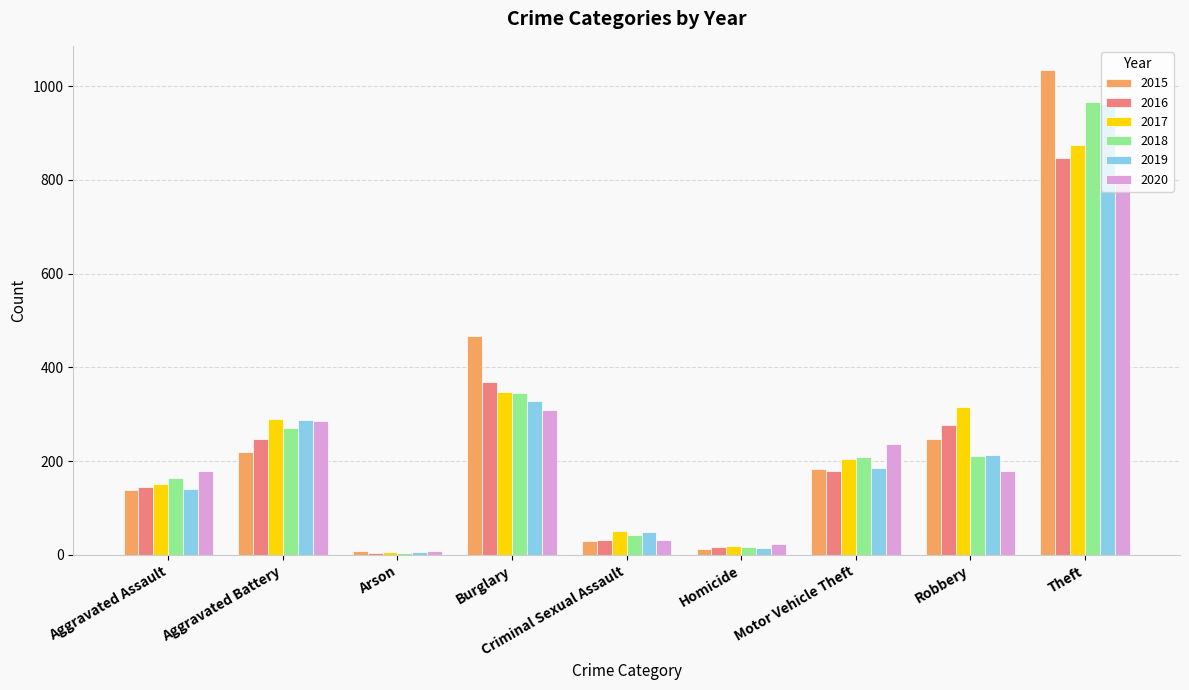

What is the total value across all series at Theft?

5475